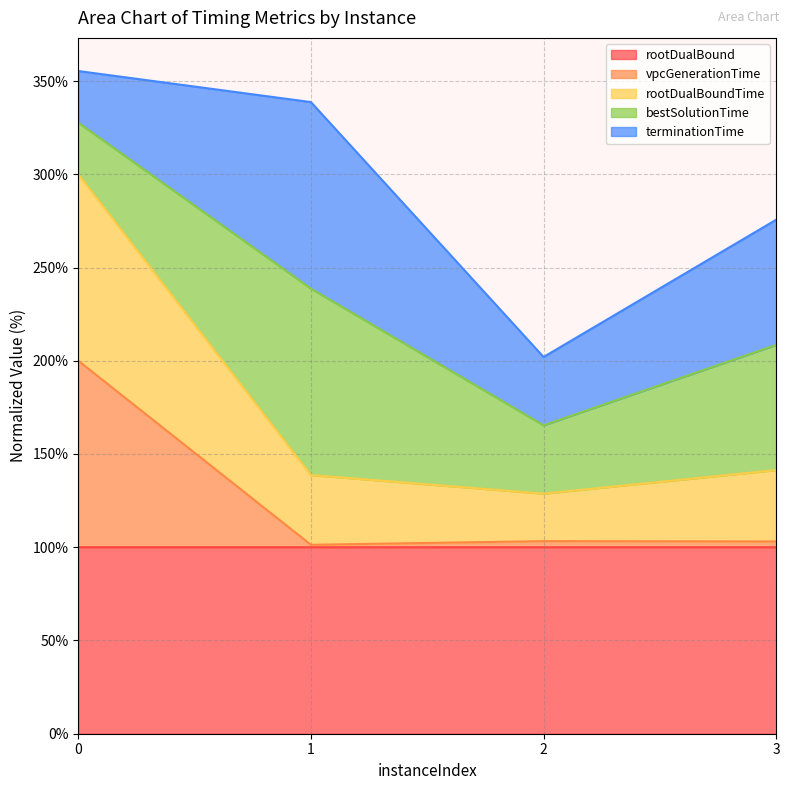

Is it true that rootDualBoundTime equals 187.3 at 3?

False